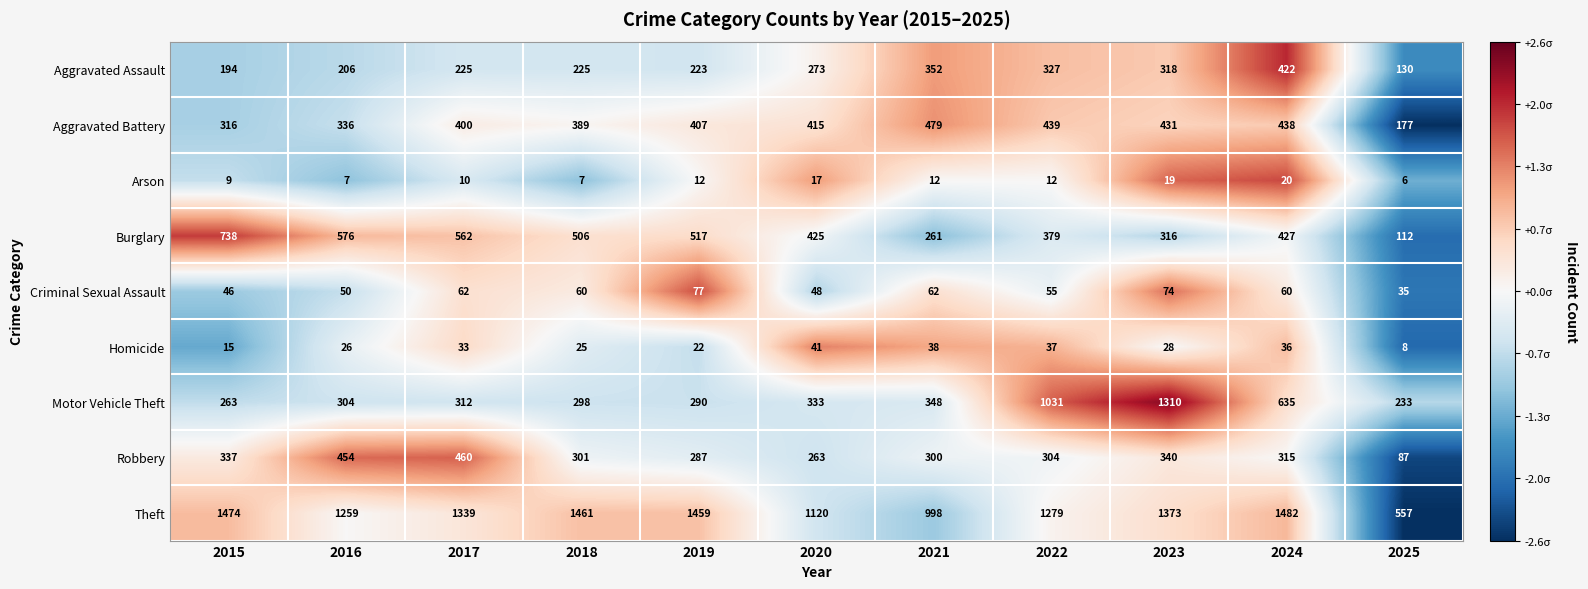

What value does the Arson series have at 2016, to the nearest 10?

10